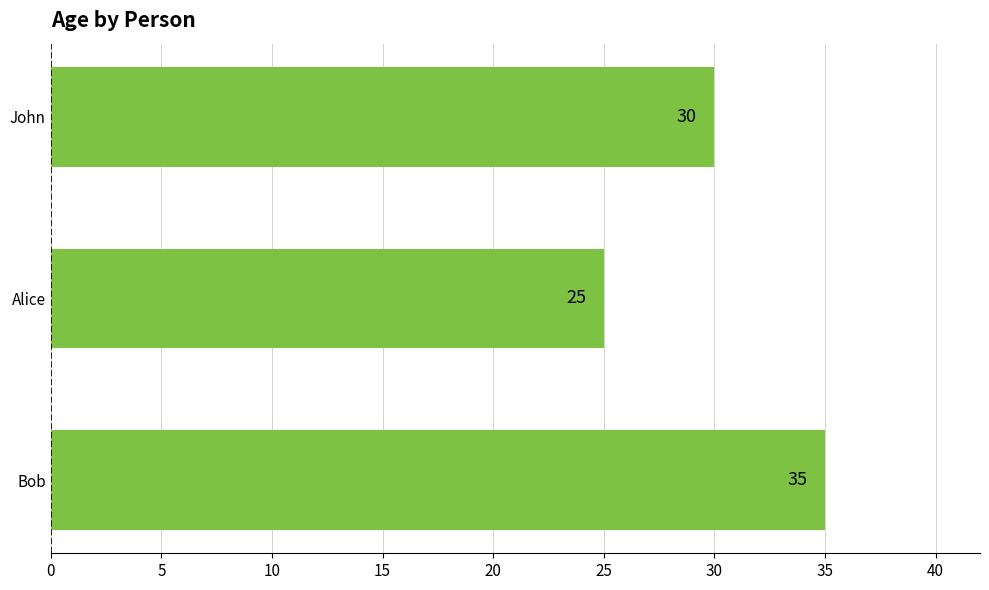

Does the chart contain any negative values?

No